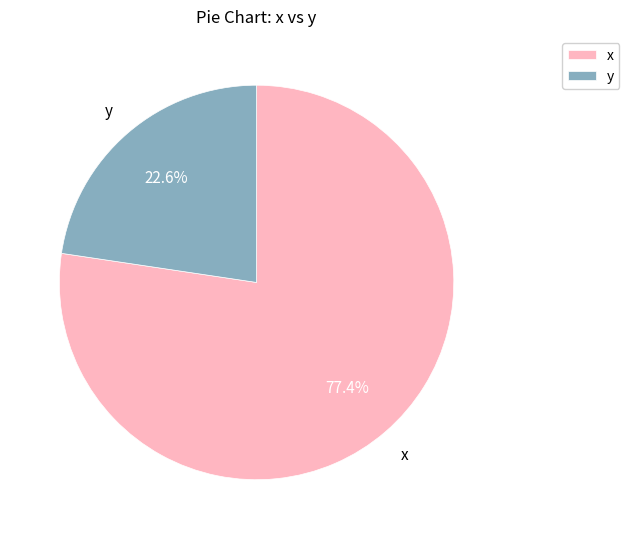

Which slice is the largest?

x